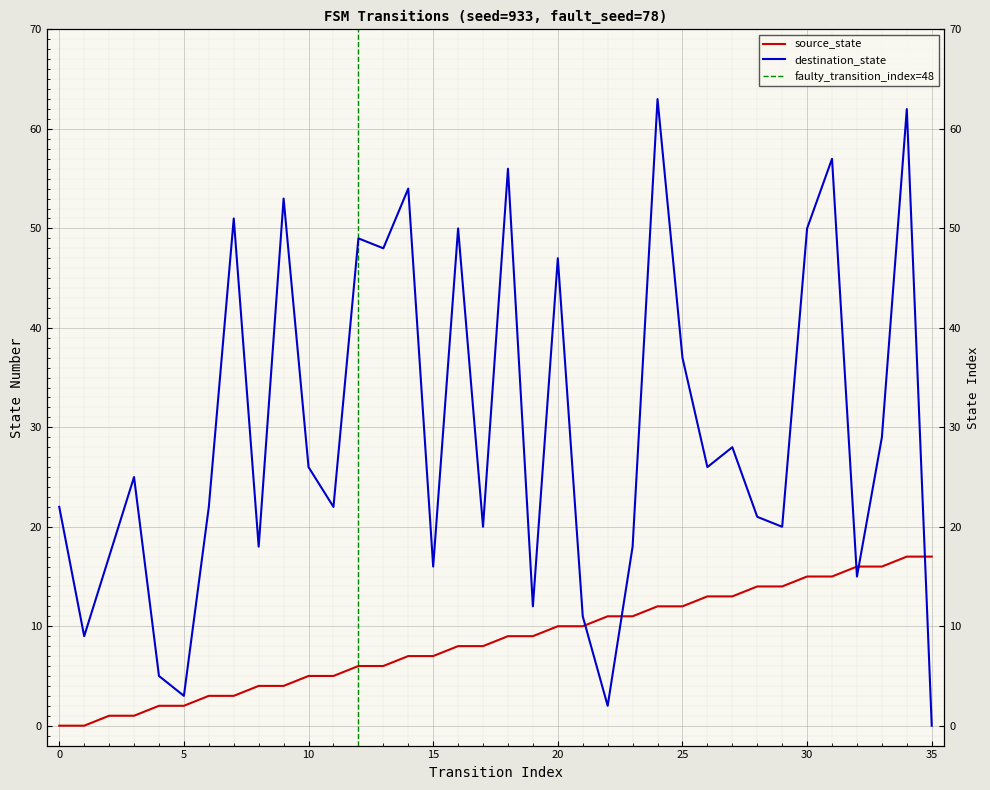

Reading left to right, transcribe all the data shown in this chart.

source_state: 0=0	1=0	2=1	3=1	4=2	5=2	6=3	7=3	8=4	9=4	10=5	11=5	12=6	13=6	14=7	15=7	16=8	17=8	18=9	19=9	20=10	21=10	22=11	23=11	24=12	25=12	26=13	27=13	28=14	29=14	30=15	31=15	32=16	33=16	34=17	35=17
destination_state: 0=22	1=9	2=17	3=25	4=5	5=3	6=22	7=51	8=18	9=53	10=26	11=22	12=49	13=48	14=54	15=16	16=50	17=20	18=56	19=12	20=47	21=11	22=2	23=18	24=63	25=37	26=26	27=28	28=21	29=20	30=50	31=57	32=15	33=29	34=62	35=0